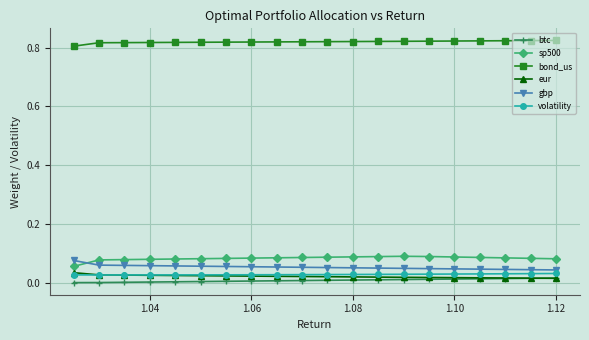

What is the sum of all sp500 values?

1.6